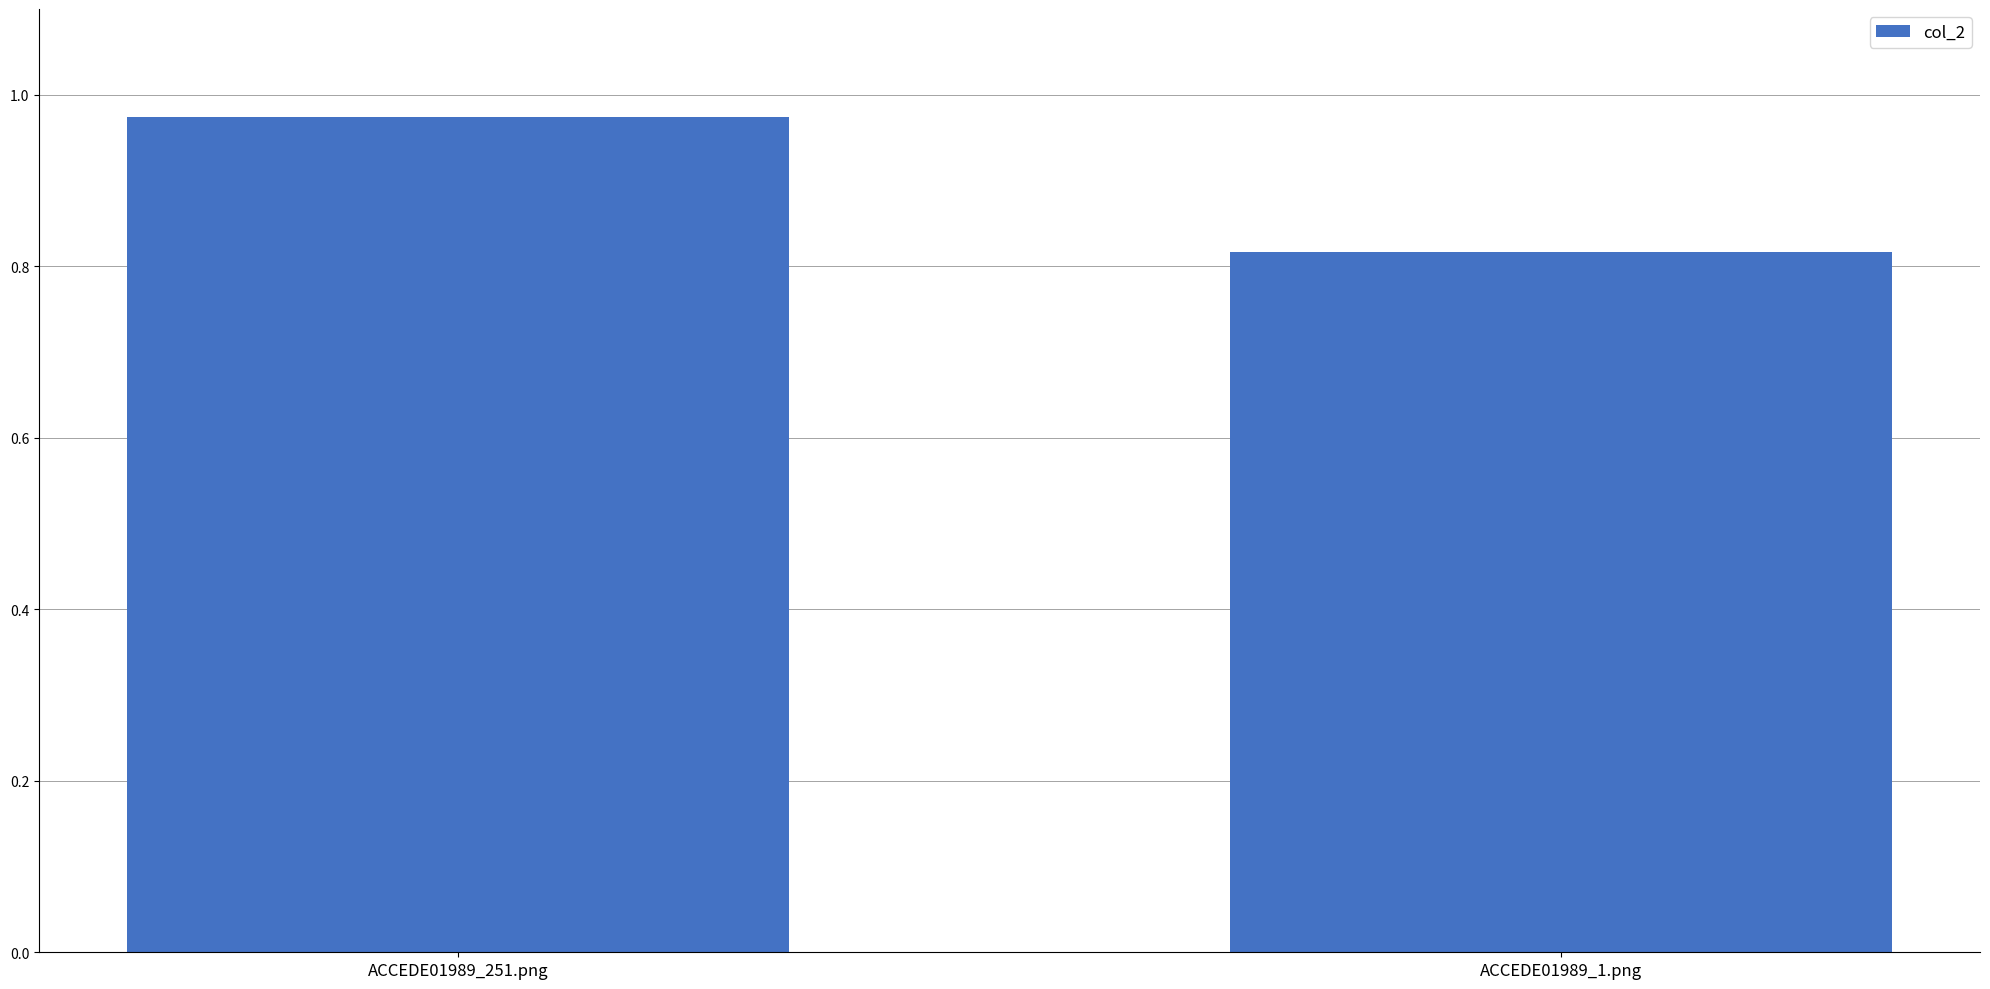

List the labels in order of value, smallest first.

ACCEDE01989_1.png, ACCEDE01989_251.png